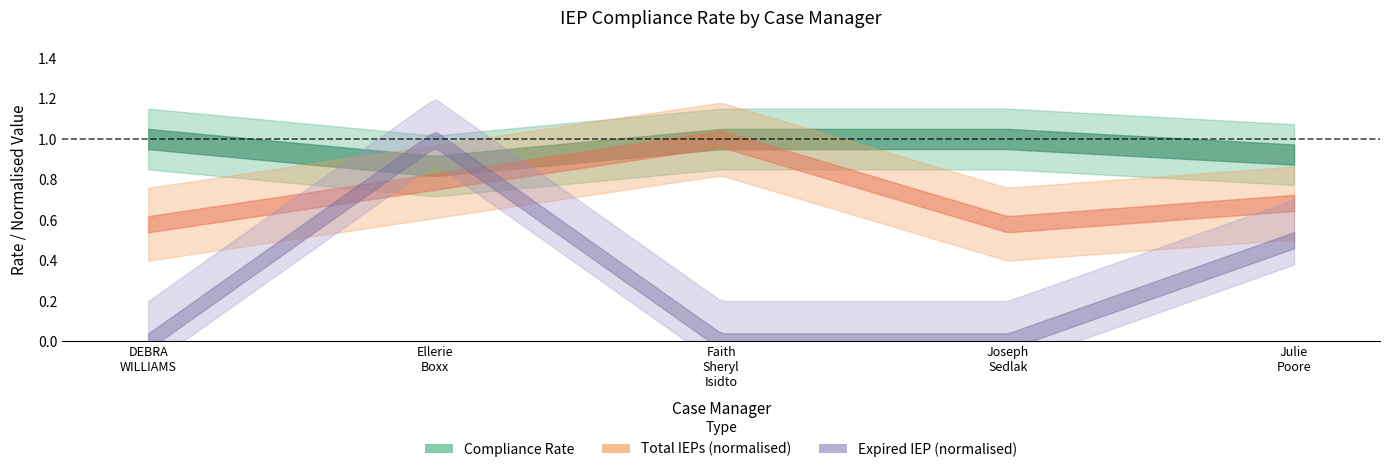

True or false: Total IEPs and Compliance Rate intersect in this chart.

False